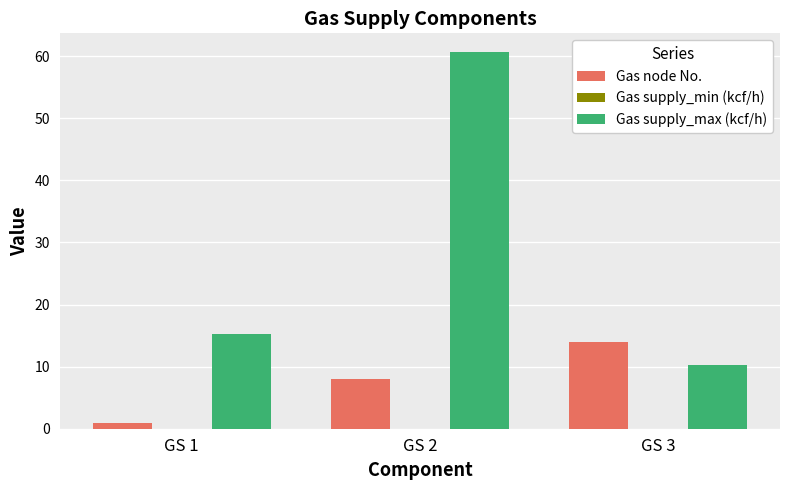

At which label does Gas supply_max (kcf/h) reach its minimum?

GS 3